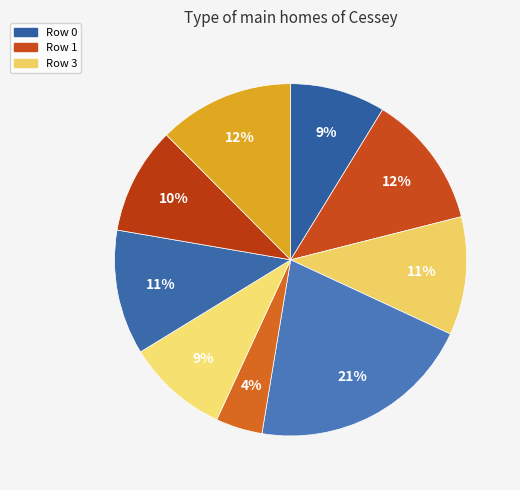

To the nearest percent, what is the average slice percentage?

11%